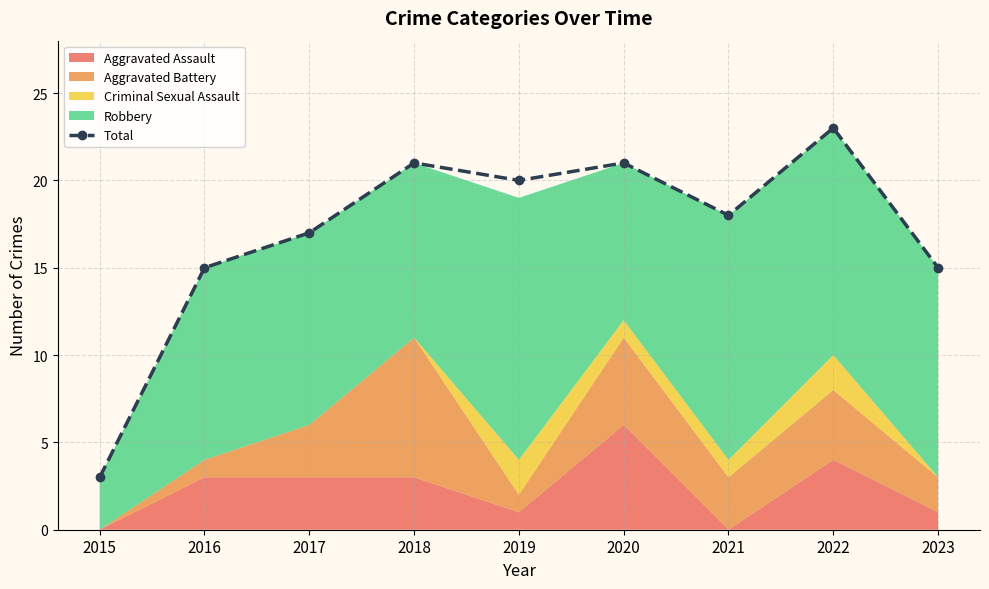

What is the value of the 8th point from the left?

23